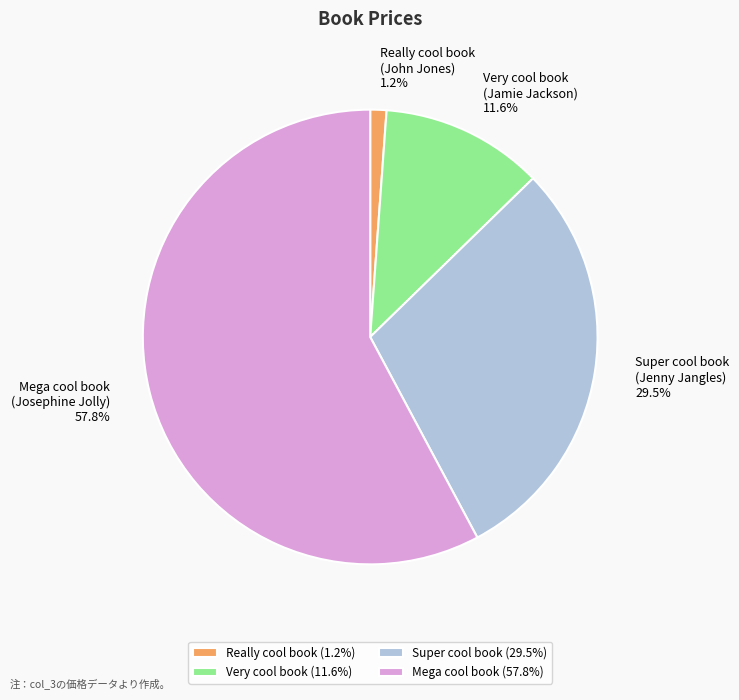

Approximately how many times larger is the value at Mega cool book (Josephine Jolly) compared to Super cool book (Jenny Jangles)?

2.0